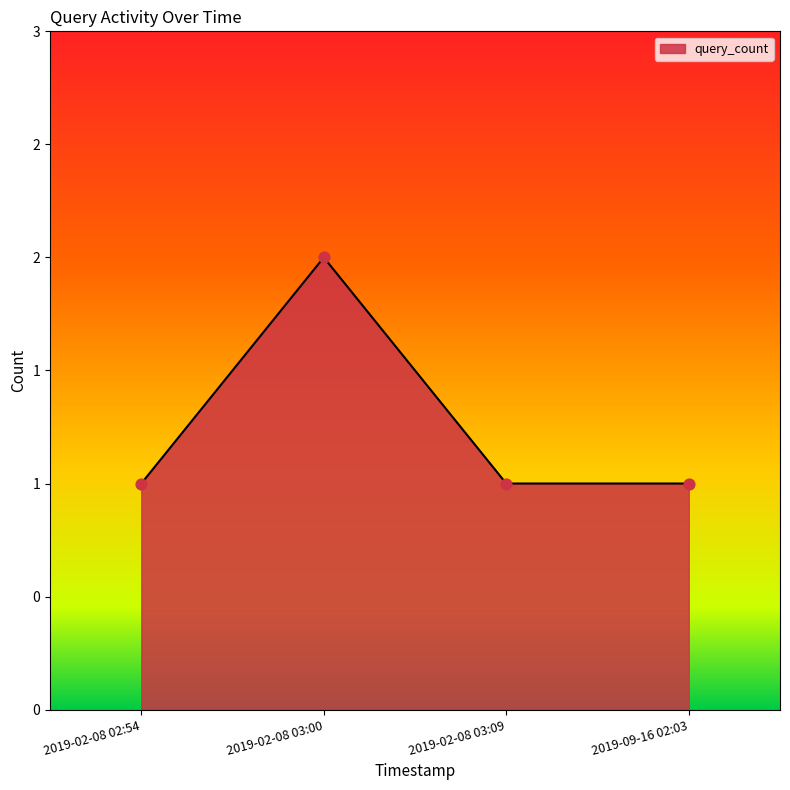

What is the change in value from 2019-02-08 03:00 to 2019-09-16 02:03?

-1